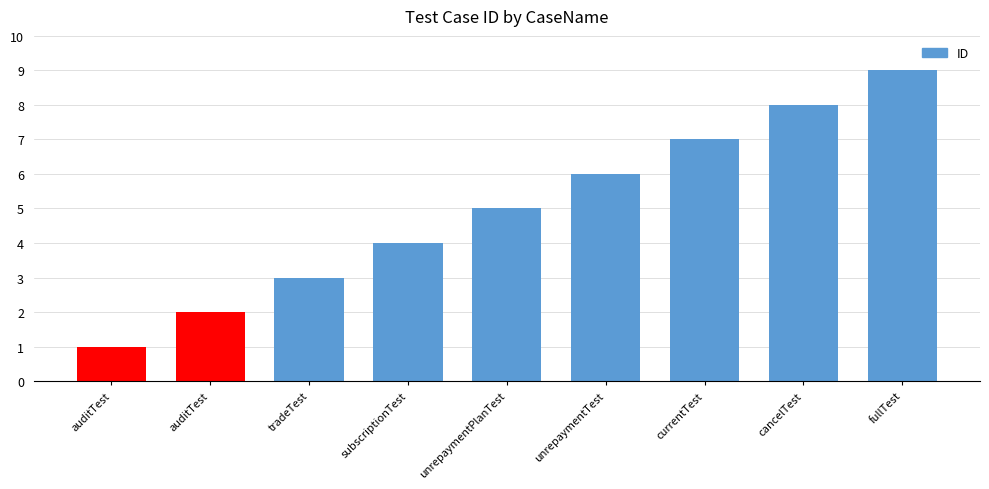

What is the difference between the maximum and minimum values?

8